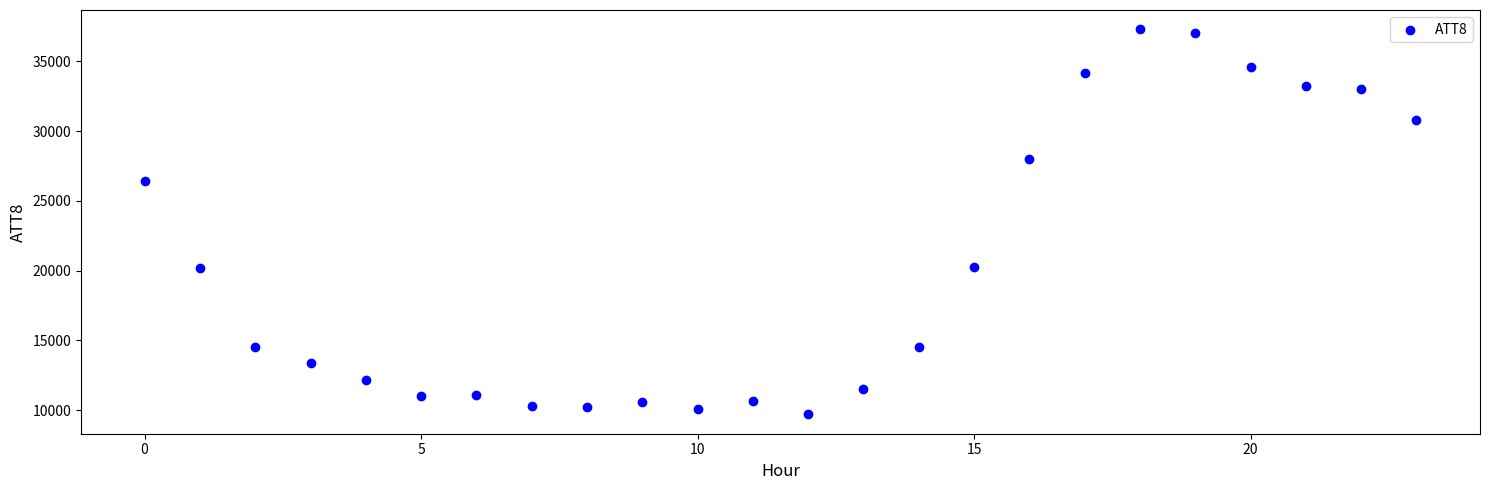

What is the range of Y values (max minus min)?

27600